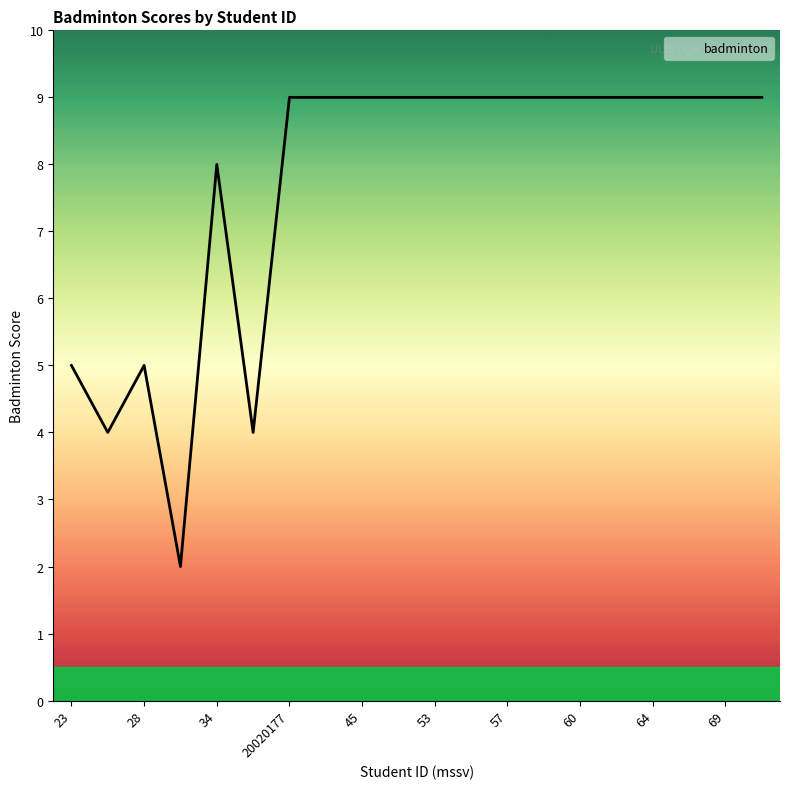

What is the greatest value displayed?

9